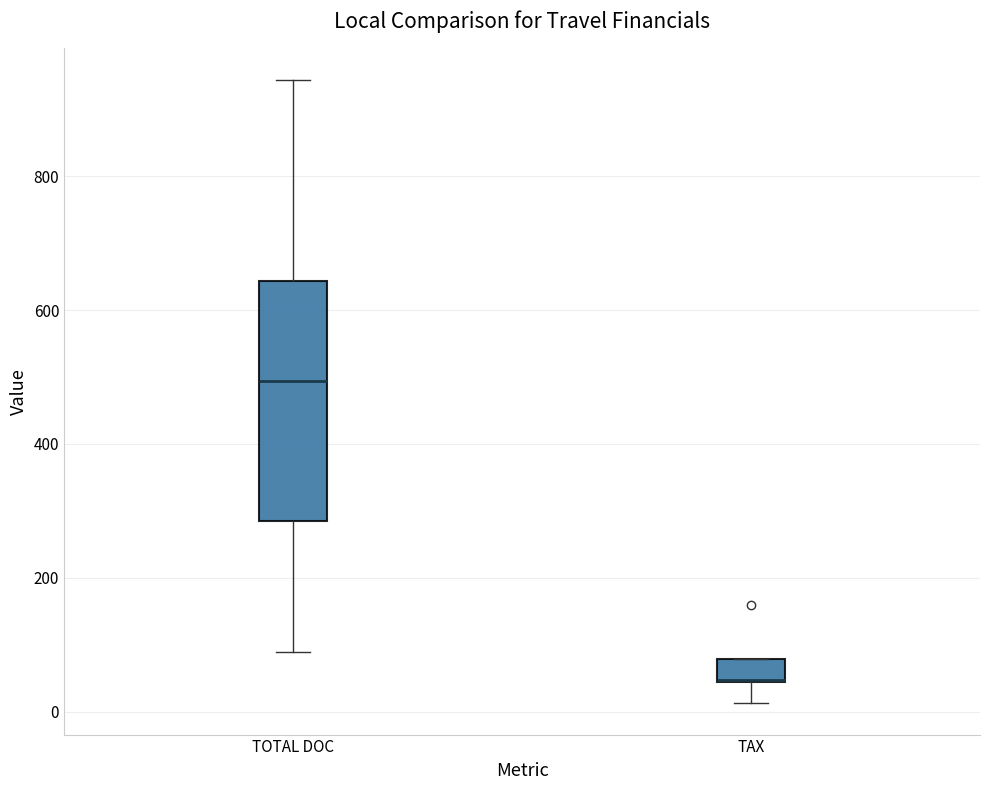

Where does the lower whisker of the box for TAX end on the y-axis? The values are not printed on the chart, so give them approximately, as read against the axis.

20